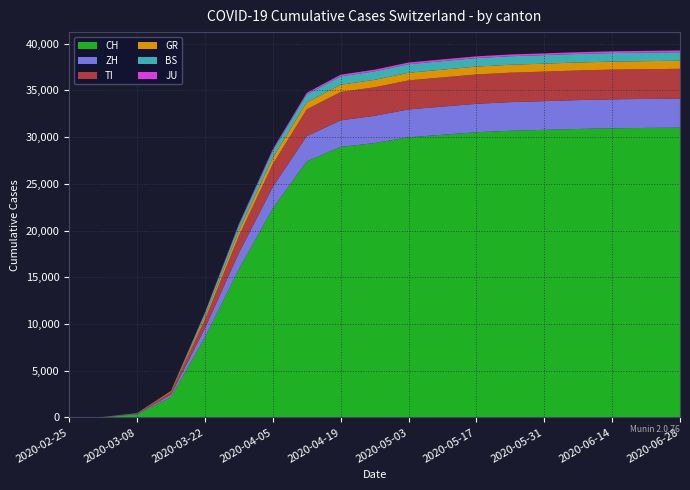

Reading right to left, transcribe all the data shown in this chart.

CH: 31013	30983	30946	30874	30776	30681	30522	30251	29981	29364	28946	27404	22362	15851	8551	2183	325	36	0
ZH: 3110	3105	3099	3089	3076	3063	3043	3014	2981	2915	2848	2697	2300	1733	984	250	40	7	0
TI: 3190	3185	3181	3172	3163	3154	3143	3127	3109	3058	3035	2871	2442	1837	945	293	49	2	0
GR: 862	860	858	854	850	846	840	830	819	795	780	739	680	542	327	93	19	6	0
BS: 914	914	914	914	914	914	913	913	913	906	895	852	767	605	356	0	24	1	0
JU: 186	186	186	186	186	186	185	183	181	179	177	173	154	127	61	19	5	1	0